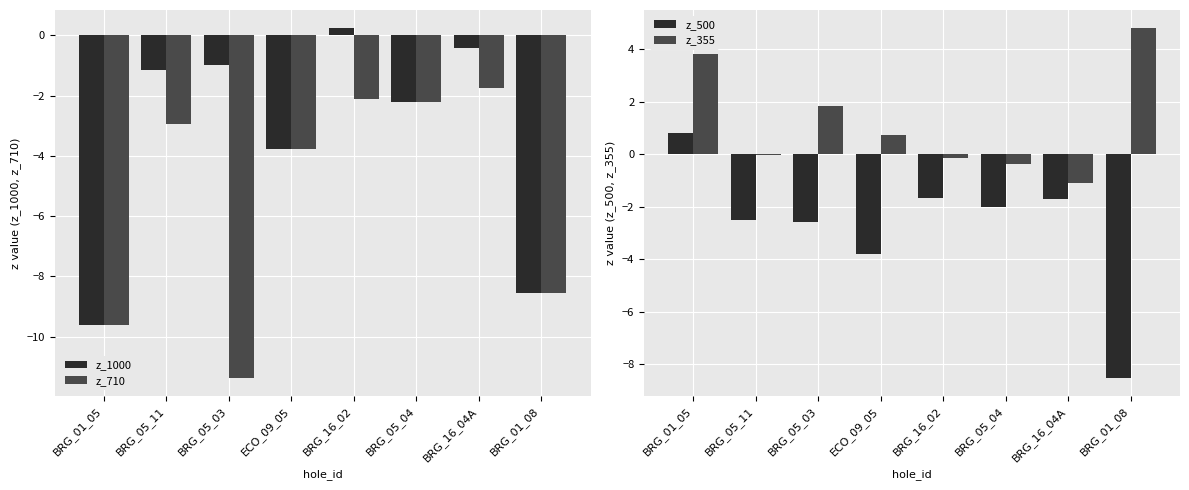

The value of z_710 at BRG_16_04A is -2.5. True or false?

False